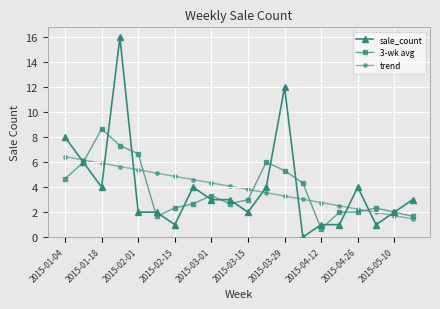

Which series has the widest spread of values?

sale_count